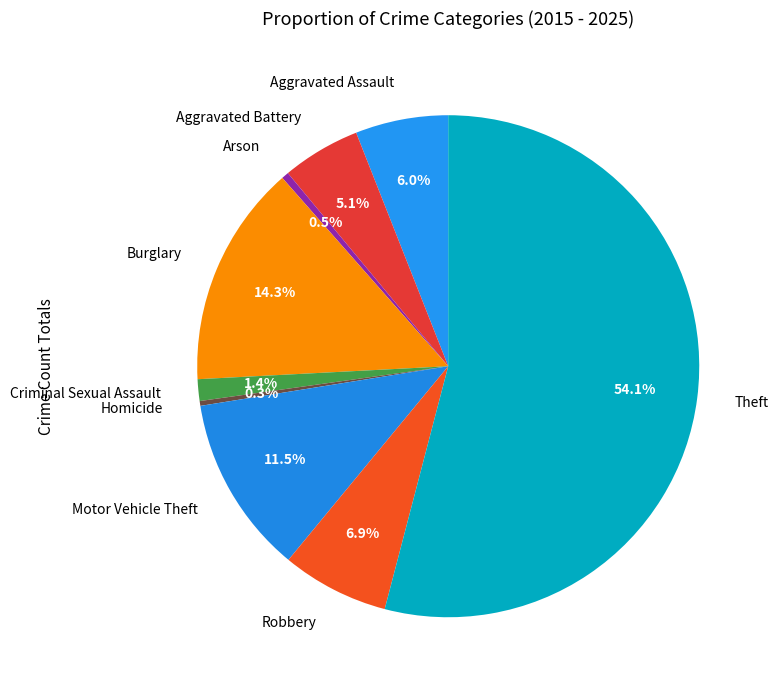

Which category accounts for the majority?

Theft